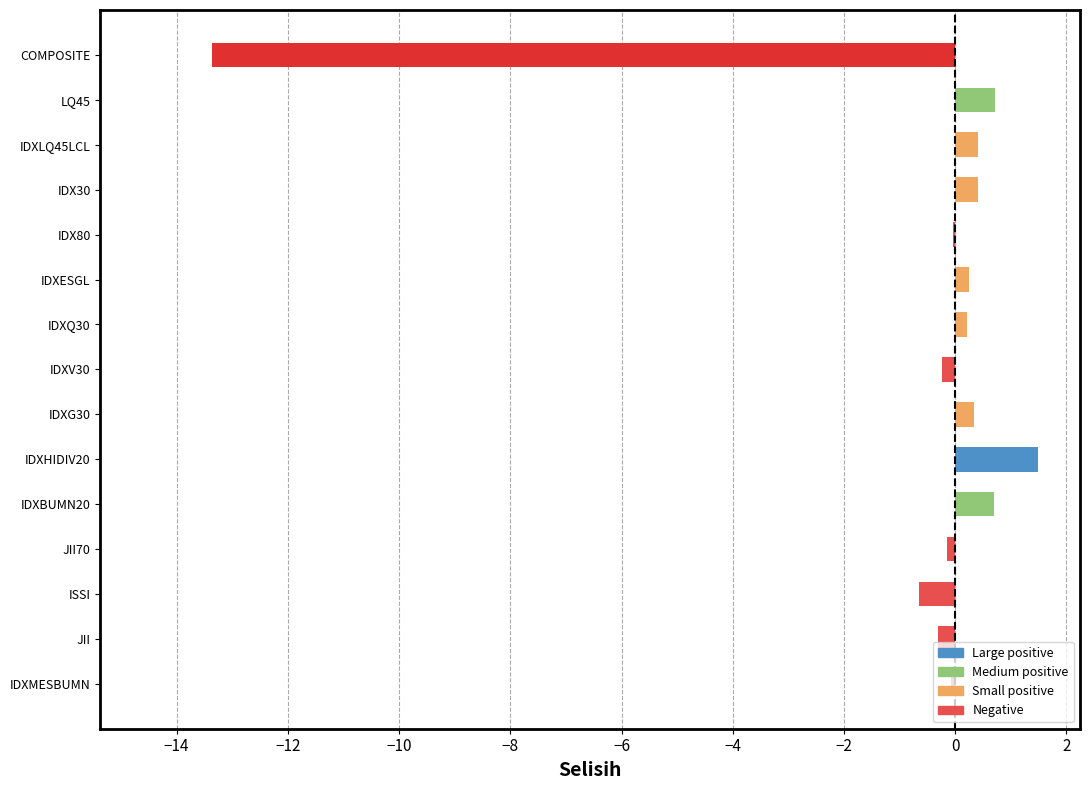

Are the bars horizontal?

Yes